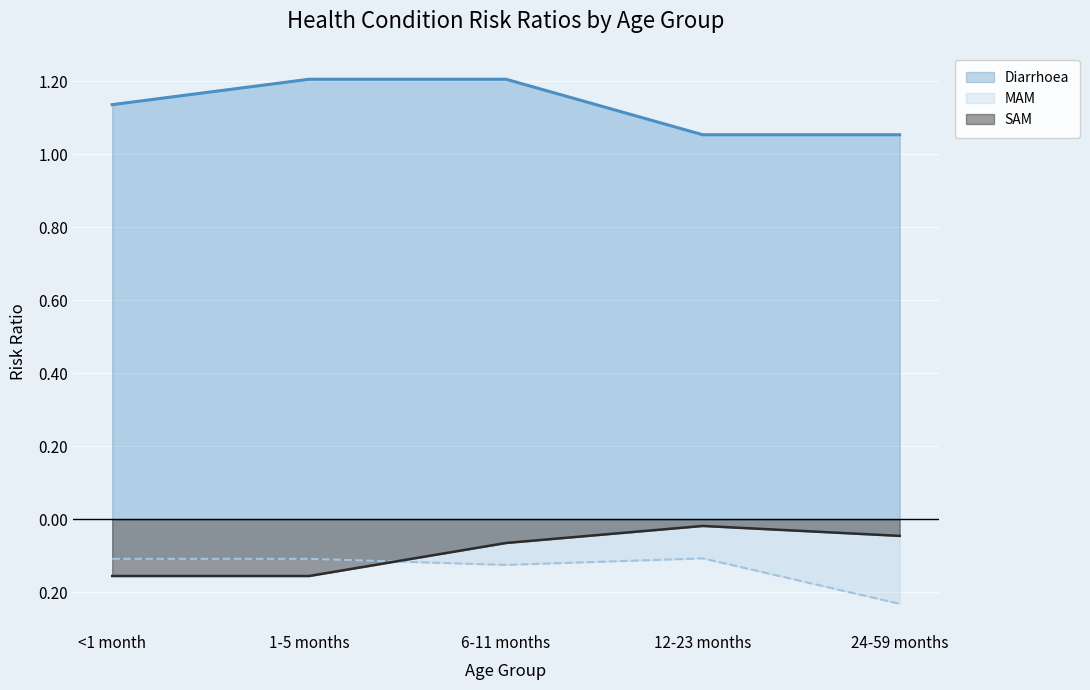

True or false: Diarrhoea and MAM cross at least once.

False